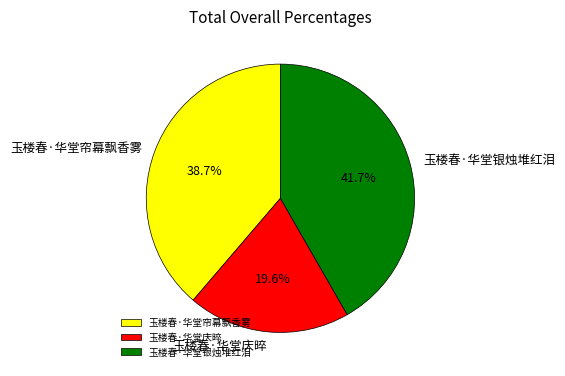

Approximately how many times larger is the value at 玉楼春·华堂庆晬 compared to 玉楼春·华堂银烛堆红泪?

0.5